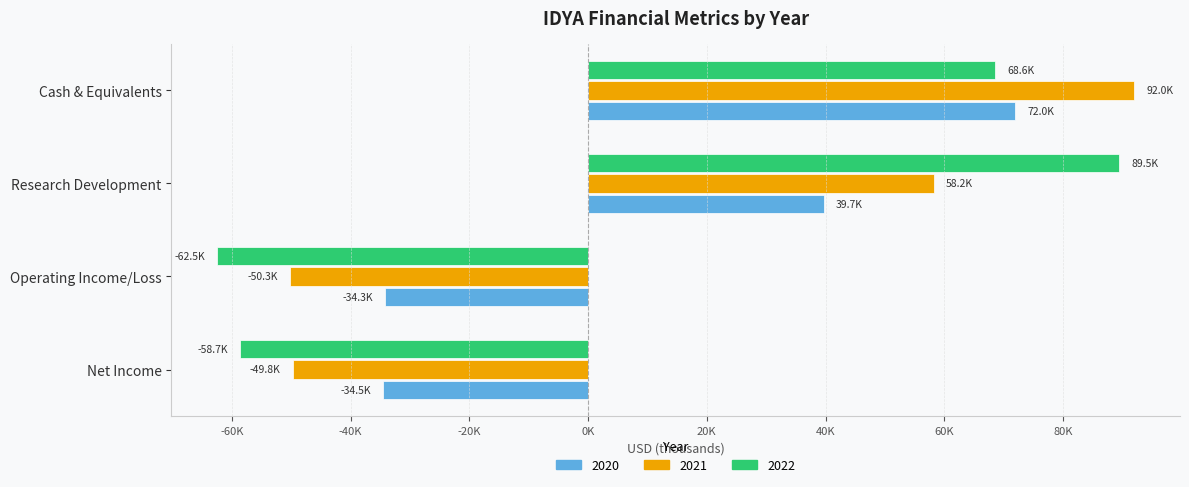

What are all the series names shown in the legend?

2020, 2021, 2022